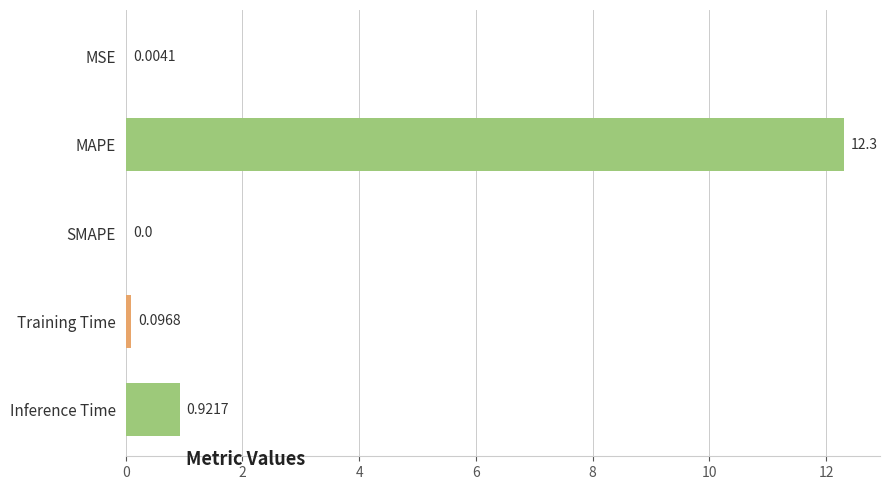

Which category has the highest value across all series?

MAPE